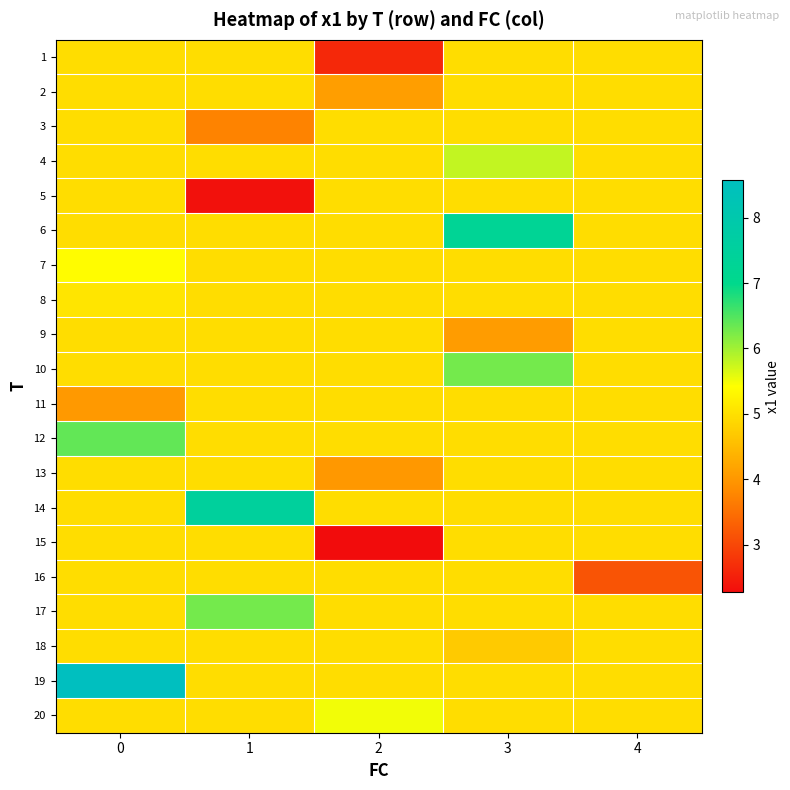

List the series in order of their peak value, highest first.

19, 14, 6, 12, 17, 10, 4, 20, 7, 8, 1, 2, 3, 5, 9, 11, 13, 15, 16, 18